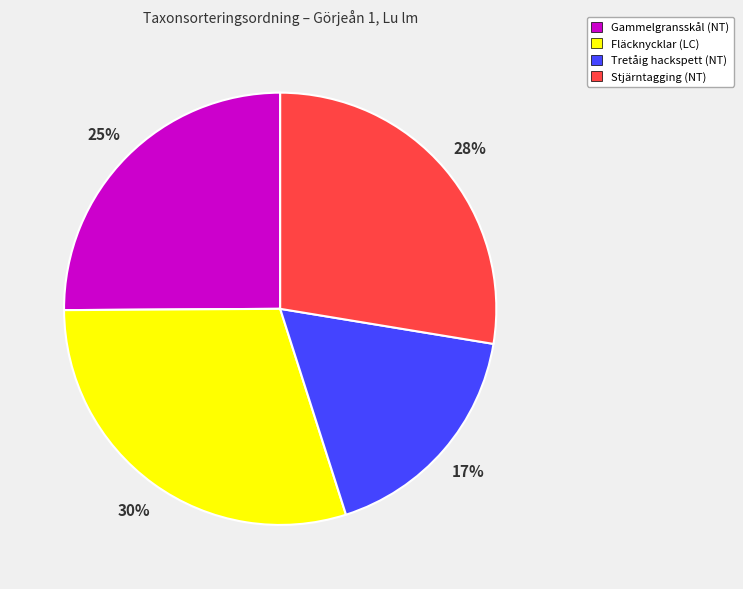

How many segments does this pie chart have?

4